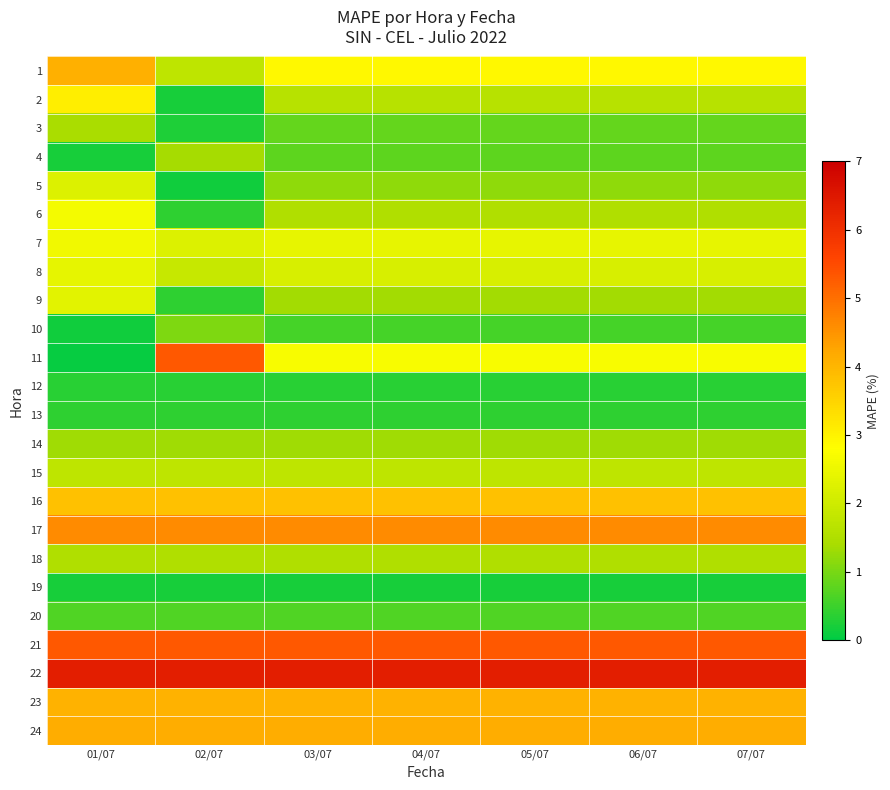

Reading left to right, transcribe all the data shown in this chart.

1: 01/07=4.1	02/07=1.7	03/07=2.9	04/07=2.9	05/07=2.9	06/07=2.9	07/07=2.9
2: 01/07=3.1	02/07=0.2	03/07=1.6	04/07=1.6	05/07=1.6	06/07=1.6	07/07=1.6
3: 01/07=1.4	02/07=0.2	03/07=0.8	04/07=0.8	05/07=0.8	06/07=0.8	07/07=0.8
4: 01/07=0.2	02/07=1.4	03/07=0.8	04/07=0.8	05/07=0.8	06/07=0.8	07/07=0.8
5: 01/07=2.2	02/07=0.2	03/07=1.2	04/07=1.2	05/07=1.2	06/07=1.2	07/07=1.2
6: 01/07=2.7	02/07=0.4	03/07=1.5	04/07=1.5	05/07=1.5	06/07=1.5	07/07=1.5
7: 01/07=2.6	02/07=2.2	03/07=2.4	04/07=2.4	05/07=2.4	06/07=2.4	07/07=2.4
8: 01/07=2.4	02/07=1.9	03/07=2.1	04/07=2.1	05/07=2.1	06/07=2.1	07/07=2.1
9: 01/07=2.3	02/07=0.4	03/07=1.4	04/07=1.4	05/07=1.4	06/07=1.4	07/07=1.4
10: 01/07=0.1	02/07=1.0	03/07=0.6	04/07=0.6	05/07=0.6	06/07=0.6	07/07=0.6
11: 01/07=0.1	02/07=5.3	03/07=2.7	04/07=2.7	05/07=2.7	06/07=2.7	07/07=2.7
12: 01/07=0.3	02/07=0.3	03/07=0.3	04/07=0.3	05/07=0.3	06/07=0.3	07/07=0.3
13: 01/07=0.4	02/07=0.4	03/07=0.4	04/07=0.4	05/07=0.4	06/07=0.4	07/07=0.4
14: 01/07=1.3	02/07=1.3	03/07=1.3	04/07=1.3	05/07=1.3	06/07=1.3	07/07=1.3
15: 01/07=1.7	02/07=1.7	03/07=1.7	04/07=1.7	05/07=1.7	06/07=1.7	07/07=1.7
16: 01/07=3.8	02/07=3.8	03/07=3.8	04/07=3.8	05/07=3.8	06/07=3.8	07/07=3.8
17: 01/07=4.6	02/07=4.6	03/07=4.6	04/07=4.6	05/07=4.6	06/07=4.6	07/07=4.6
18: 01/07=1.5	02/07=1.5	03/07=1.5	04/07=1.5	05/07=1.5	06/07=1.5	07/07=1.5
19: 01/07=0.2	02/07=0.2	03/07=0.2	04/07=0.2	05/07=0.2	06/07=0.2	07/07=0.2
20: 01/07=0.7	02/07=0.7	03/07=0.7	04/07=0.7	05/07=0.7	06/07=0.7	07/07=0.7
21: 01/07=5.3	02/07=5.3	03/07=5.3	04/07=5.3	05/07=5.3	06/07=5.3	07/07=5.3
22: 01/07=6.4	02/07=6.4	03/07=6.4	04/07=6.4	05/07=6.4	06/07=6.4	07/07=6.4
23: 01/07=4.1	02/07=4.1	03/07=4.1	04/07=4.1	05/07=4.1	06/07=4.1	07/07=4.1
24: 01/07=4.1	02/07=4.1	03/07=4.1	04/07=4.1	05/07=4.1	06/07=4.1	07/07=4.1